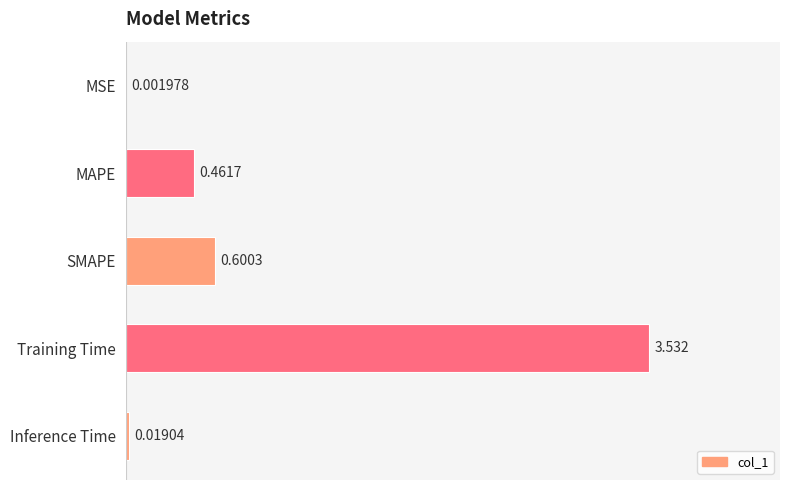

Which has a higher value, MSE or Training Time?

Training Time